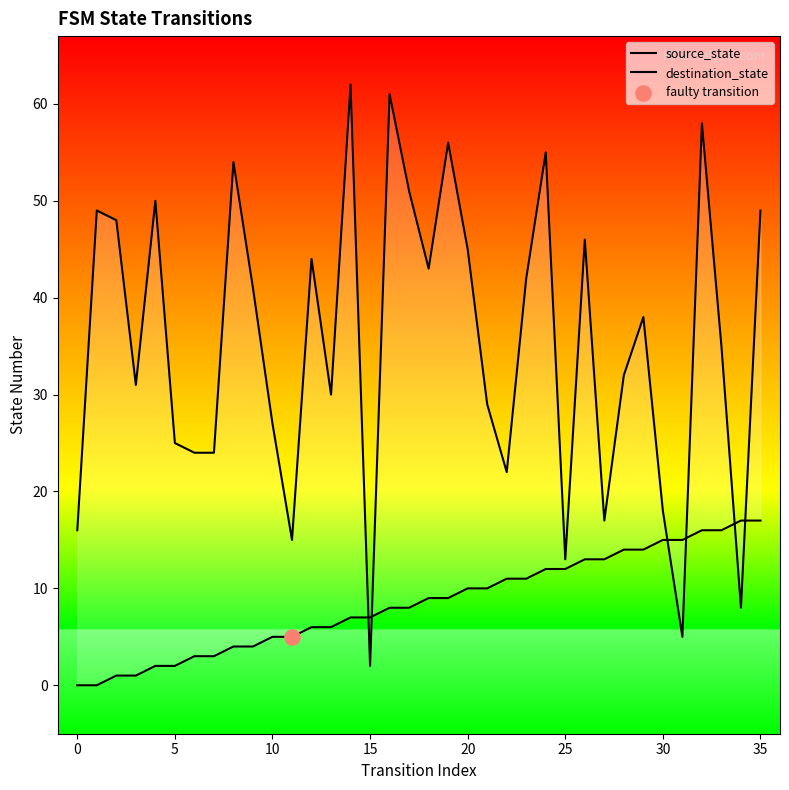

Which series reaches the maximum Y coordinate?

destination_state